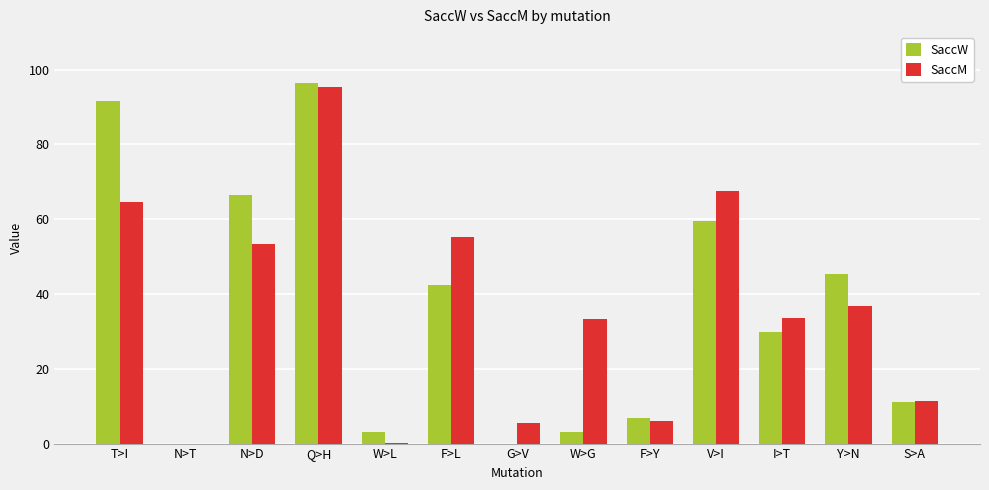

At which label does SaccW reach its peak?

Q>H